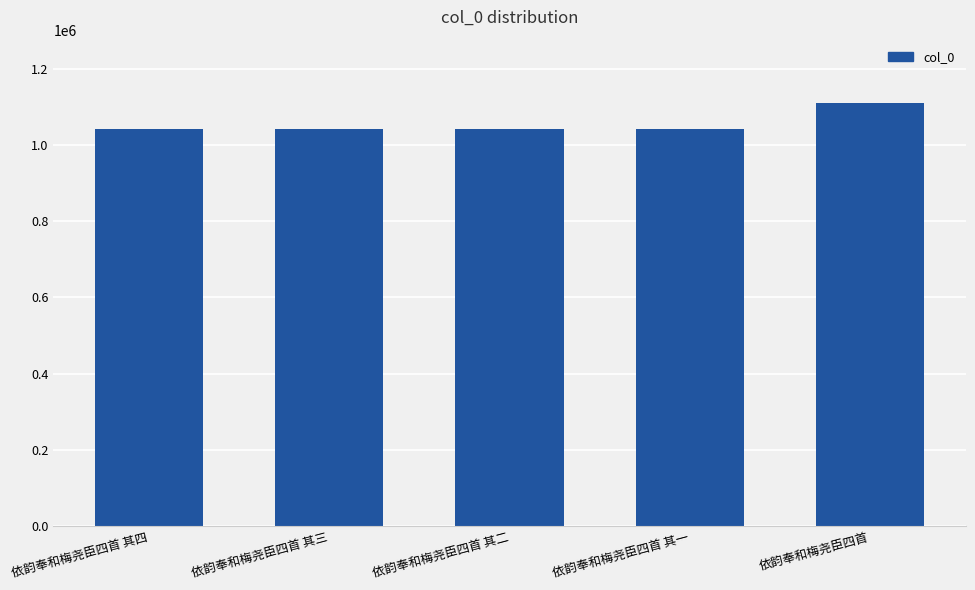

What is the label of the 4th bar from the left?

依韵奉和梅尧臣四首 其一